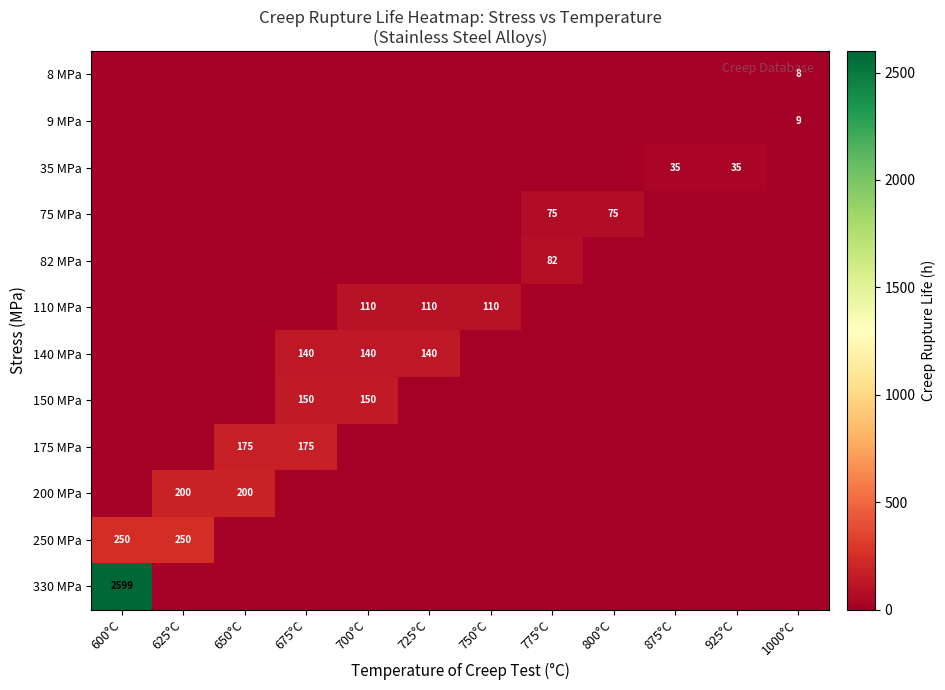

Reading left to right, transcribe all the data shown in this chart.

row_0: 0.0	0.0	0.0	0.0	0.0	0.0	0.0	0.0	0.0	0.0	0.0	8.0
row_1: 0.0	0.0	0.0	0.0	0.0	0.0	0.0	0.0	0.0	0.0	0.0	9.0
row_2: 0.0	0.0	0.0	0.0	0.0	0.0	0.0	0.0	0.0	35.0	35.0	0.0
row_3: 0.0	0.0	0.0	0.0	0.0	0.0	0.0	75.0	75.0	0.0	0.0	0.0
row_4: 0.0	0.0	0.0	0.0	0.0	0.0	0.0	82.0	0.0	0.0	0.0	0.0
row_5: 0.0	0.0	0.0	0.0	110.0	110.0	110.0	0.0	0.0	0.0	0.0	0.0
row_6: 0.0	0.0	0.0	140.0	140.0	140.0	0.0	0.0	0.0	0.0	0.0	0.0
row_7: 0.0	0.0	0.0	150.0	150.0	0.0	0.0	0.0	0.0	0.0	0.0	0.0
row_8: 0.0	0.0	175.0	175.0	0.0	0.0	0.0	0.0	0.0	0.0	0.0	0.0
row_9: 0.0	200.0	200.0	0.0	0.0	0.0	0.0	0.0	0.0	0.0	0.0	0.0
row_10: 250.0	250.0	0.0	0.0	0.0	0.0	0.0	0.0	0.0	0.0	0.0	0.0
row_11: 2599.4	0.0	0.0	0.0	0.0	0.0	0.0	0.0	0.0	0.0	0.0	0.0